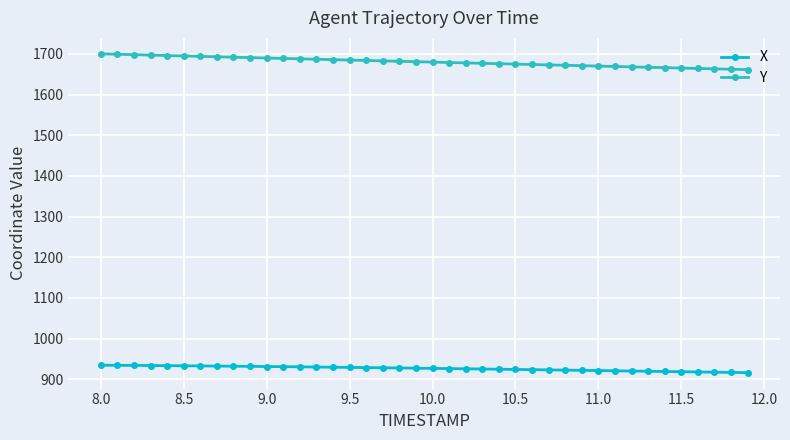

What is the difference between the maximum and second lowest values in the X series?

17.7